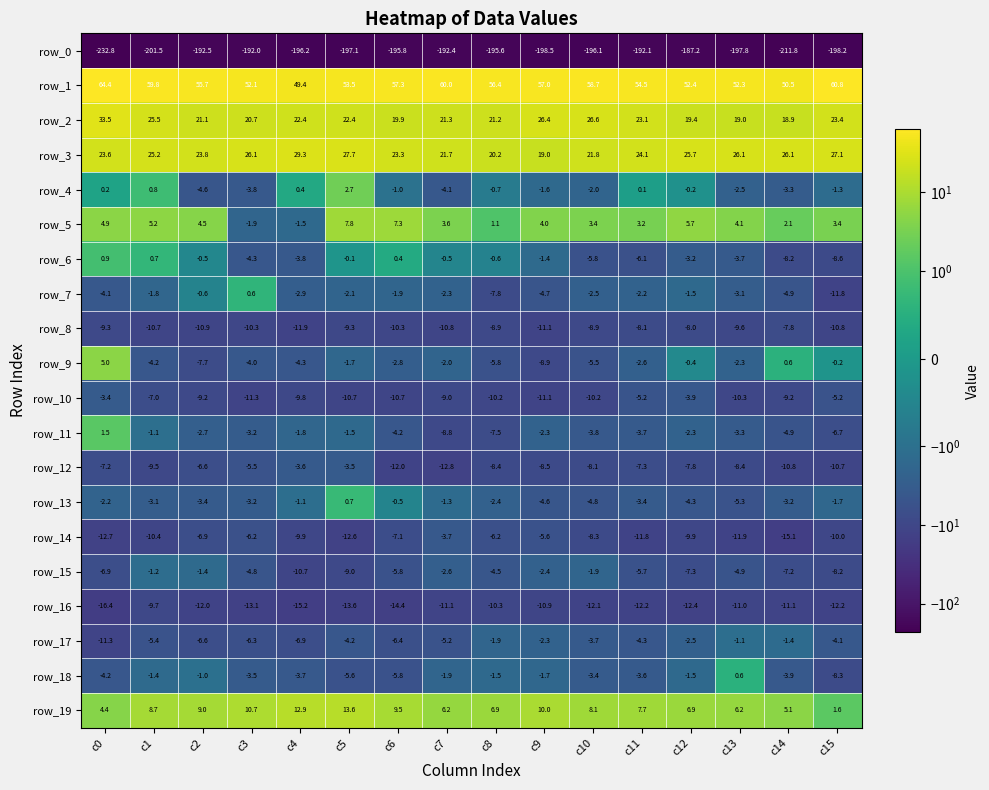

How many categories are shown in the chart?

16